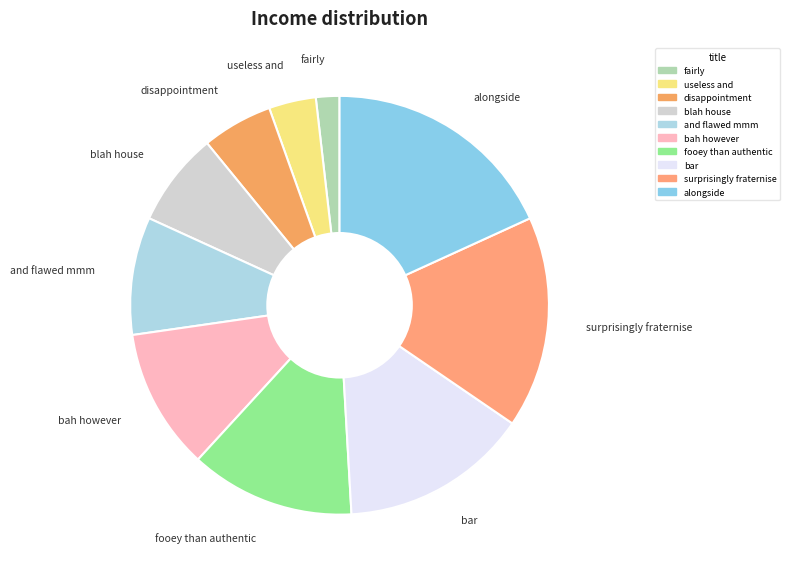

Between blah house and alongside, which is larger?

alongside